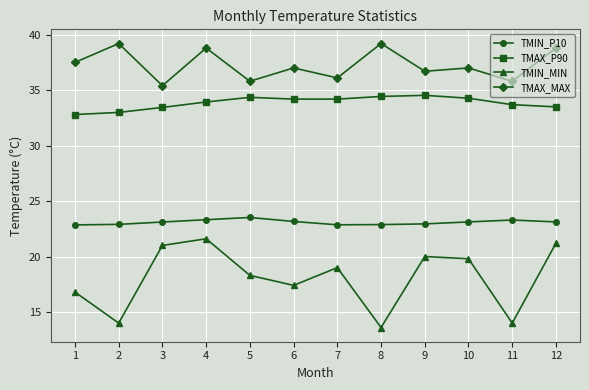

How many data points does each series have?

12